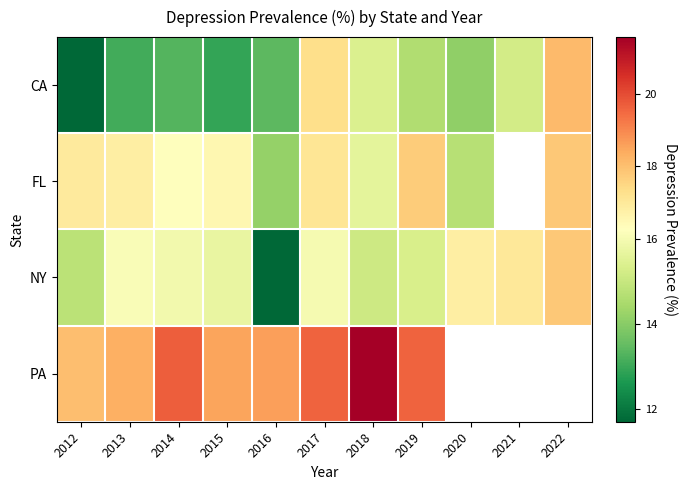

How many data points in CA are less than 14?

5